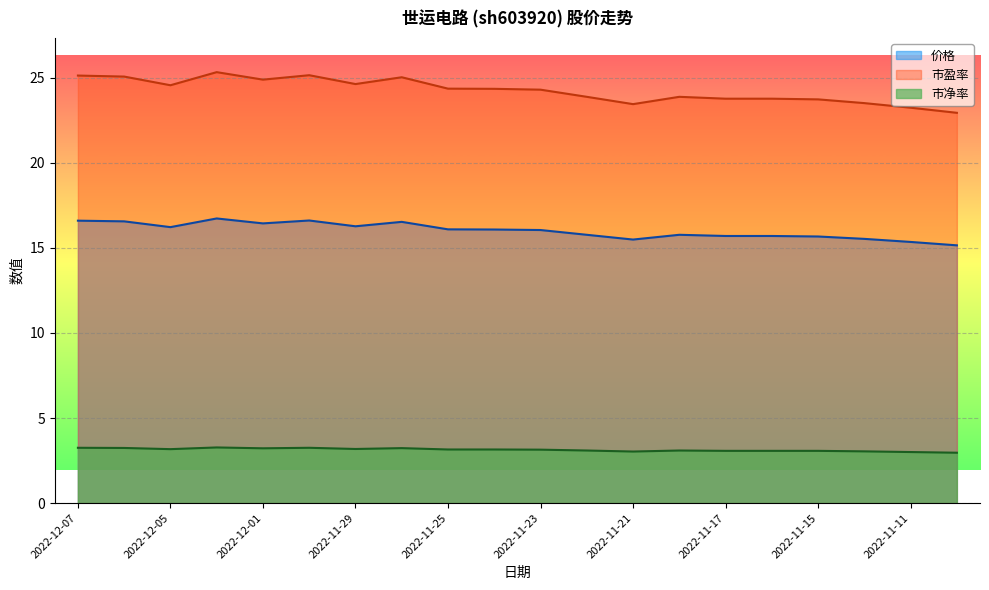

Reading left to right, extract all data points from this chart.

价格: 2022-11-10=15.2	2022-11-11=15.3	2022-11-14=15.5	2022-11-15=15.7	2022-11-16=15.7	2022-11-17=15.7	2022-11-18=15.8	2022-11-21=15.5	2022-11-22=15.8	2022-11-23=16.1	2022-11-24=16.1	2022-11-25=16.1	2022-11-28=16.5	2022-11-29=16.3	2022-11-30=16.6	2022-12-01=16.4	2022-12-02=16.7	2022-12-05=16.2	2022-12-06=16.6	2022-12-07=16.6
市盈率: 2022-11-10=22.9	2022-11-11=23.2	2022-11-14=23.5	2022-11-15=23.7	2022-11-16=23.8	2022-11-17=23.8	2022-11-18=23.9	2022-11-21=23.4	2022-11-22=23.9	2022-11-23=24.3	2022-11-24=24.4	2022-11-25=24.4	2022-11-28=25.0	2022-11-29=24.6	2022-11-30=25.1	2022-12-01=24.9	2022-12-02=25.3	2022-12-05=24.6	2022-12-06=25.1	2022-12-07=25.1
市净率: 2022-11-10=3.0	2022-11-11=3.0	2022-11-14=3.0	2022-11-15=3.1	2022-11-16=3.1	2022-11-17=3.1	2022-11-18=3.1	2022-11-21=3.0	2022-11-22=3.1	2022-11-23=3.1	2022-11-24=3.1	2022-11-25=3.1	2022-11-28=3.2	2022-11-29=3.2	2022-11-30=3.2	2022-12-01=3.2	2022-12-02=3.3	2022-12-05=3.2	2022-12-06=3.2	2022-12-07=3.2